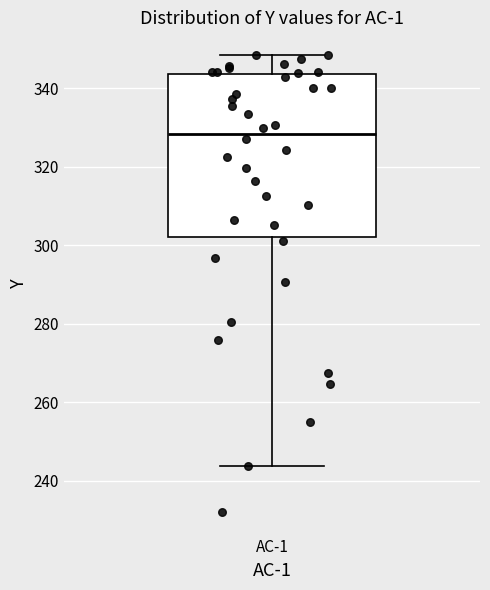

Where does the upper whisker of the box for AC-1 end on the y-axis? The values are not printed on the chart, so give them approximately, as read against the axis.

348